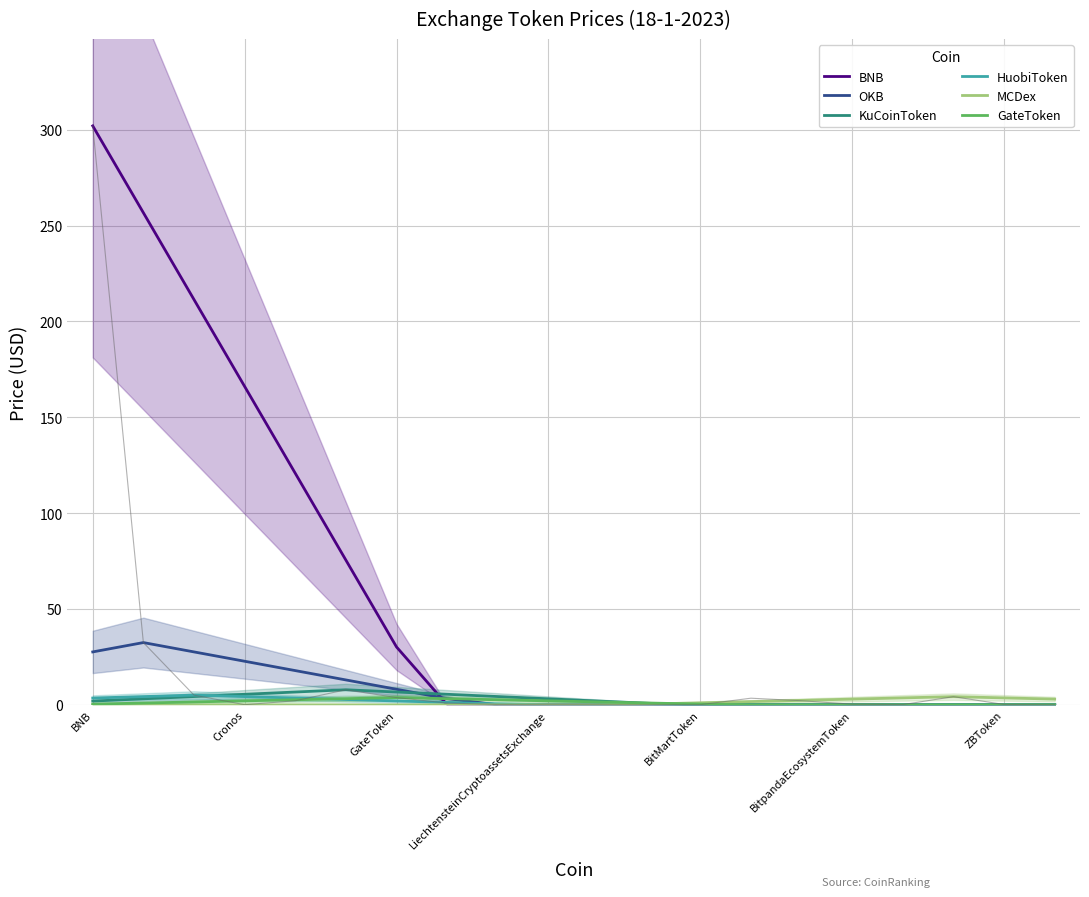

The MCDex series shows 5.2 at 19. True or false?

False